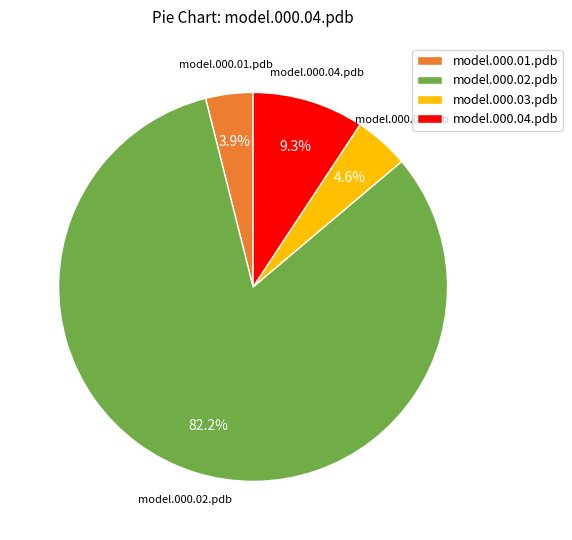

Does any single category account for the majority?

Yes